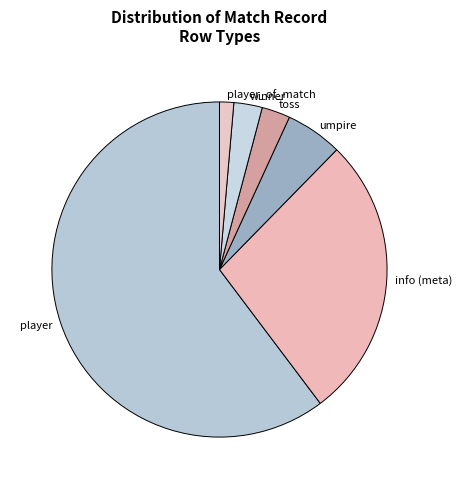

How many slices are in this pie chart?

6